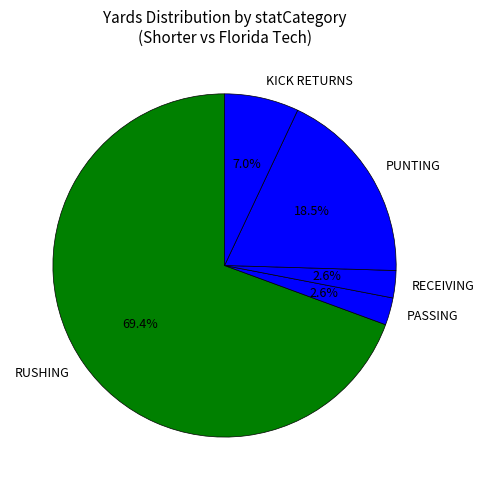

What percentage is NOT represented by KICK RETURNS?

93.0%